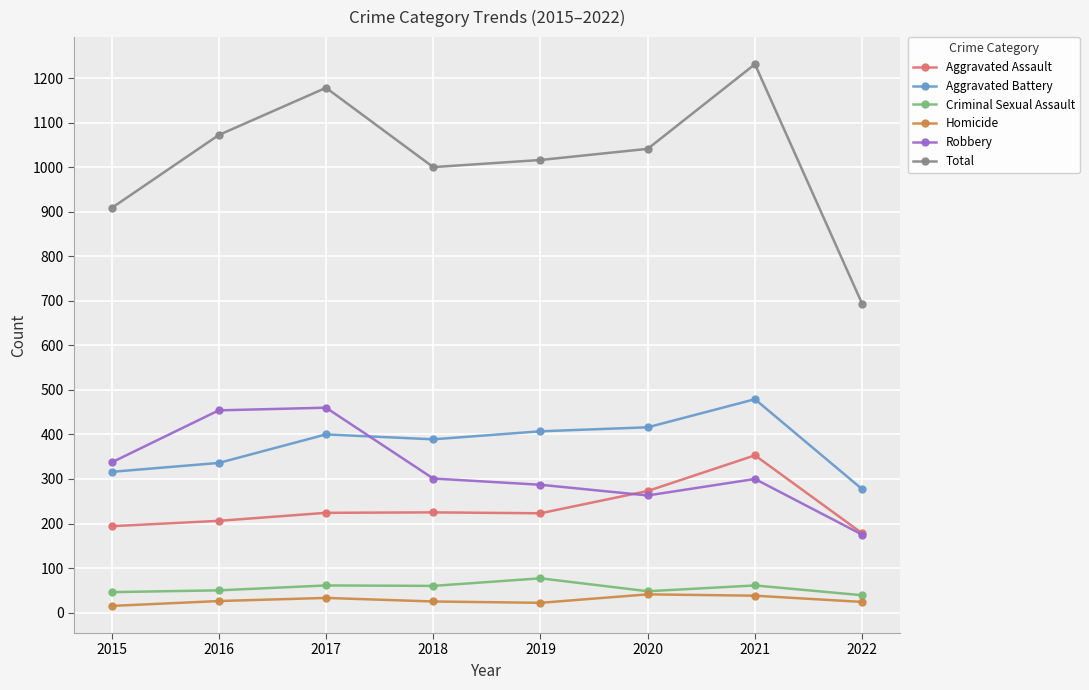

True or false: Homicide and Total cross at least once.

False